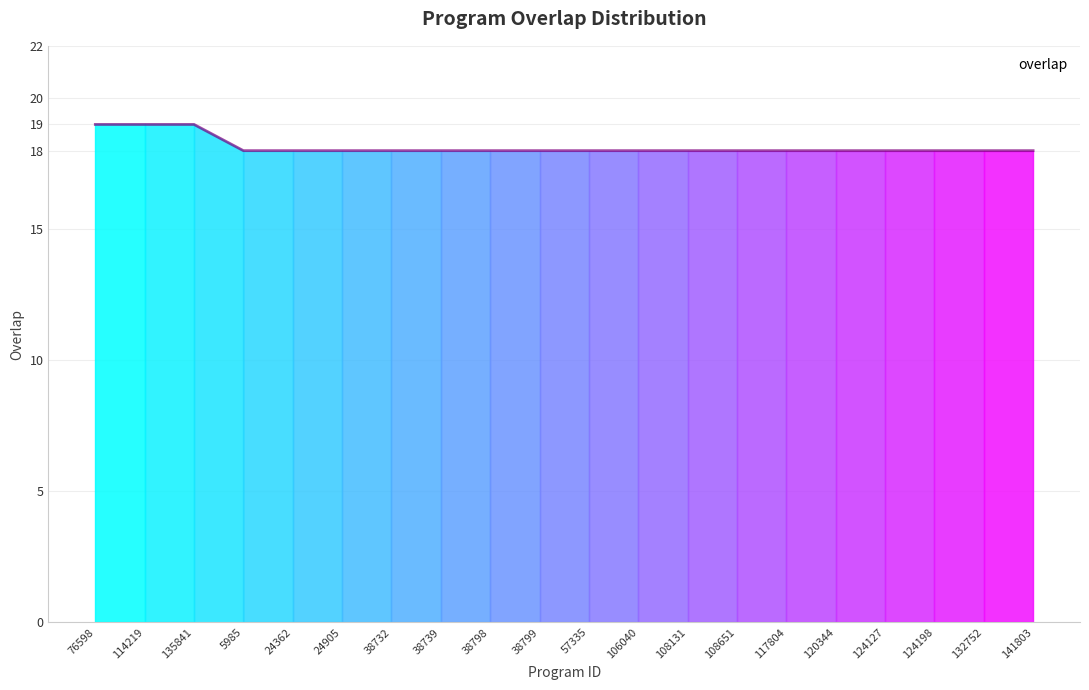

Which has a higher value, 38799 or 135841?

135841